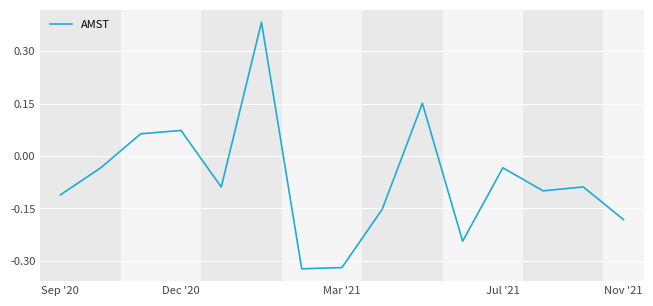

What is the difference between the maximum and minimum values?

0.7